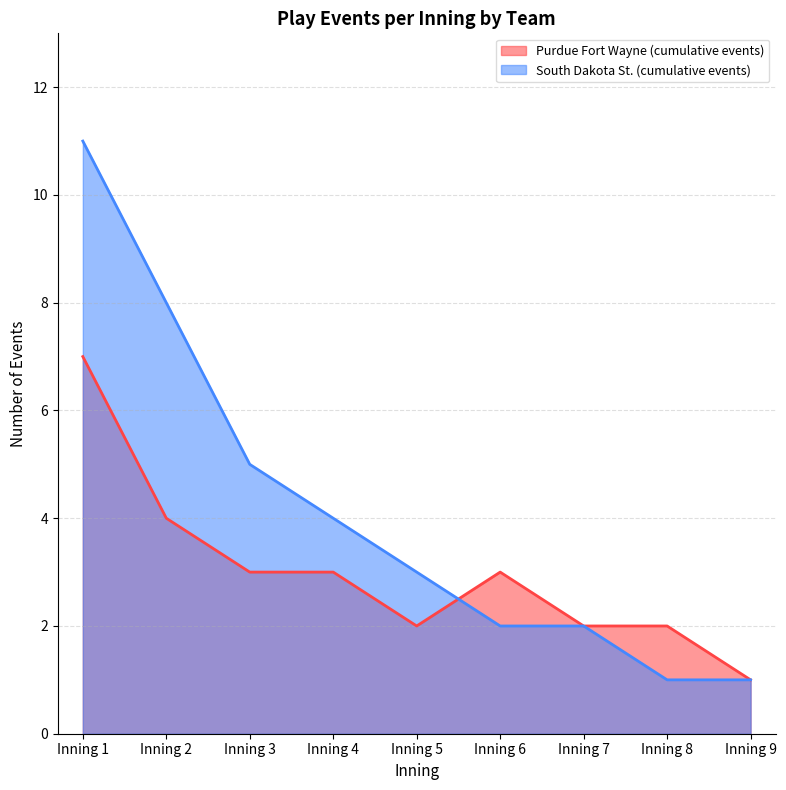

At which label does South Dakota St. (cumulative events) first exceed 3?

Inning 1